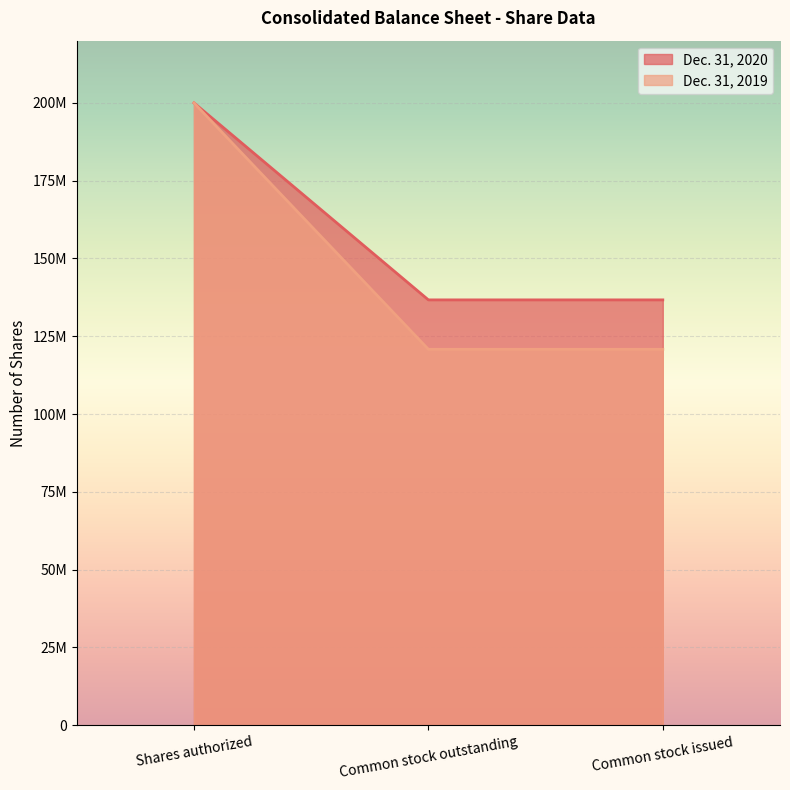

Which series has the widest spread of values?

Dec. 31, 2019